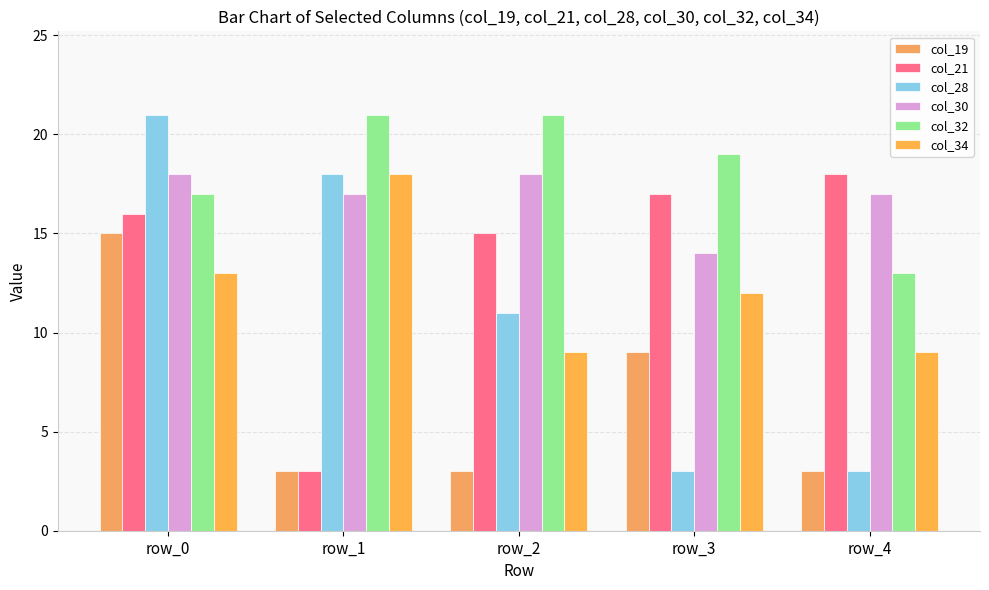

What is the value of the col_30 bar at the 3rd from the left?

18